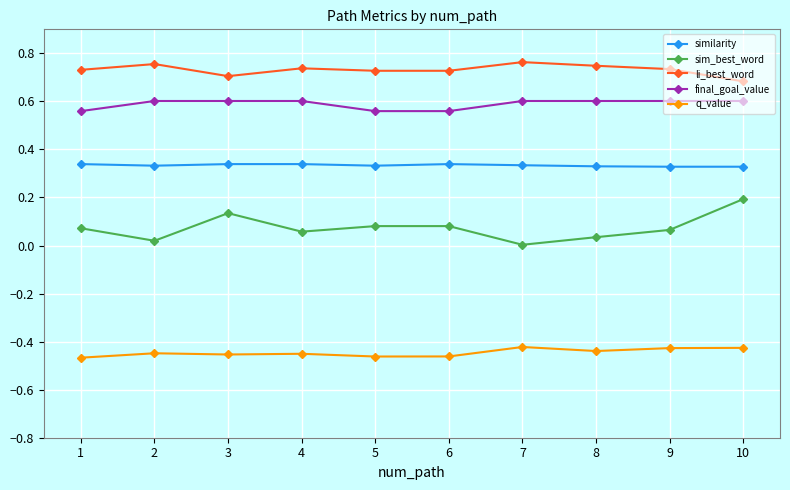

Rank the series by their maximum value, from lowest to highest.

q_value, sim_best_word, similarity, final_goal_value, li_best_word